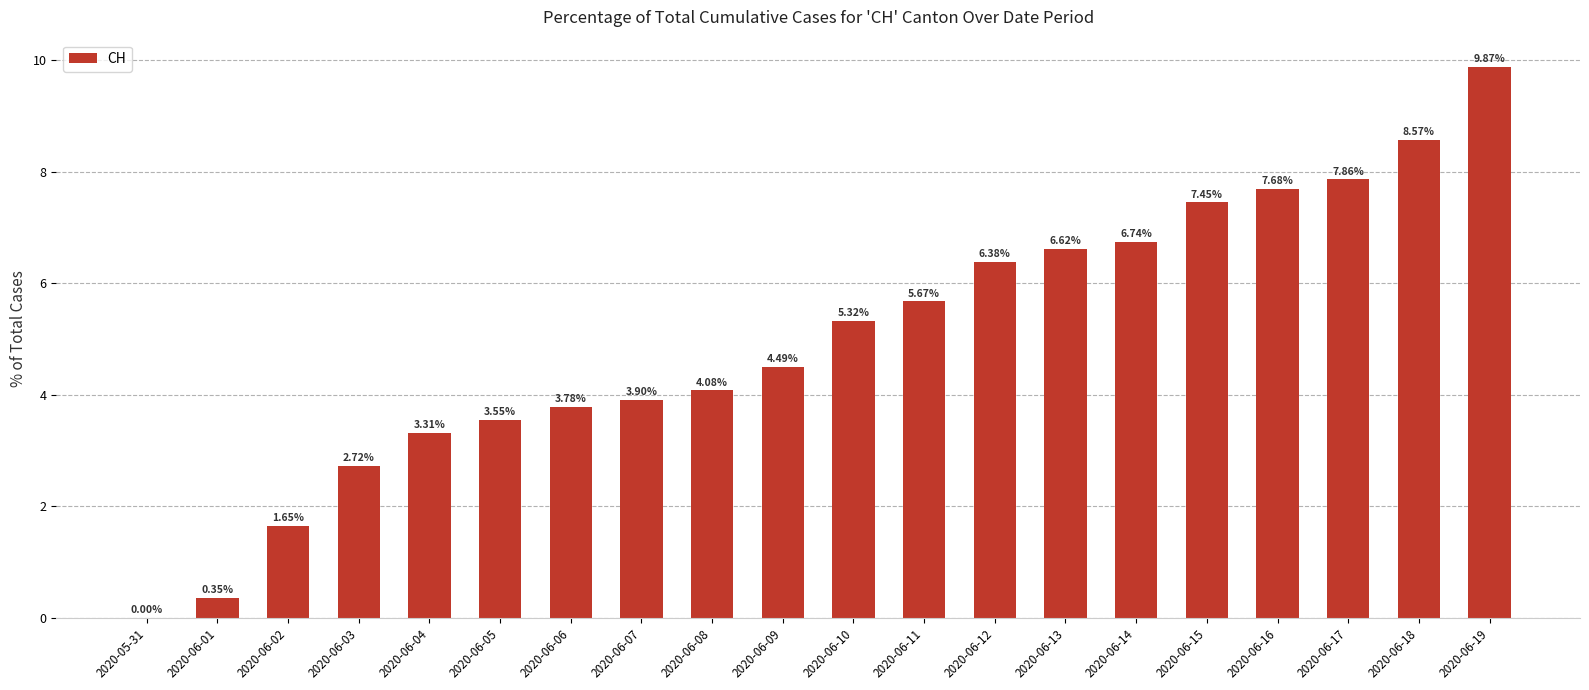

What is the sum of all values?

100.0